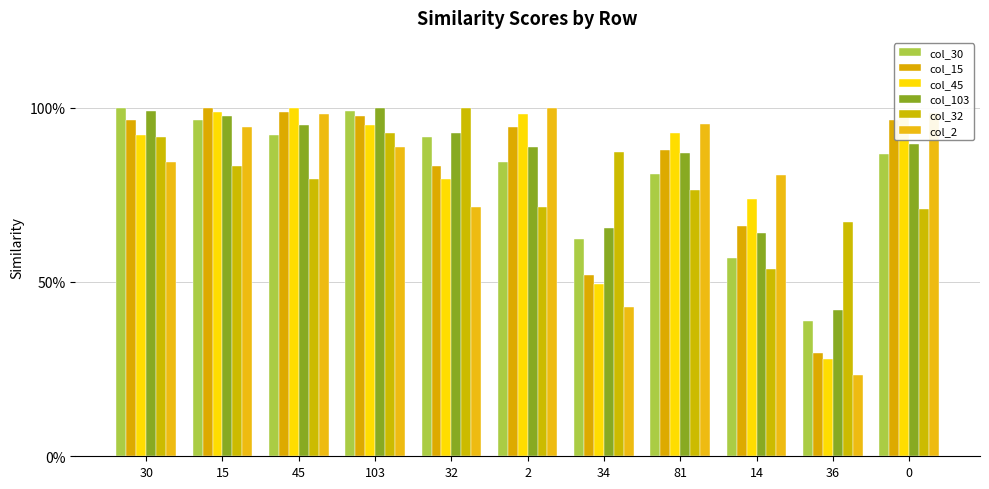

At 103, list the series in order from smallest to largest.

col_2, col_32, col_45, col_15, col_30, col_103